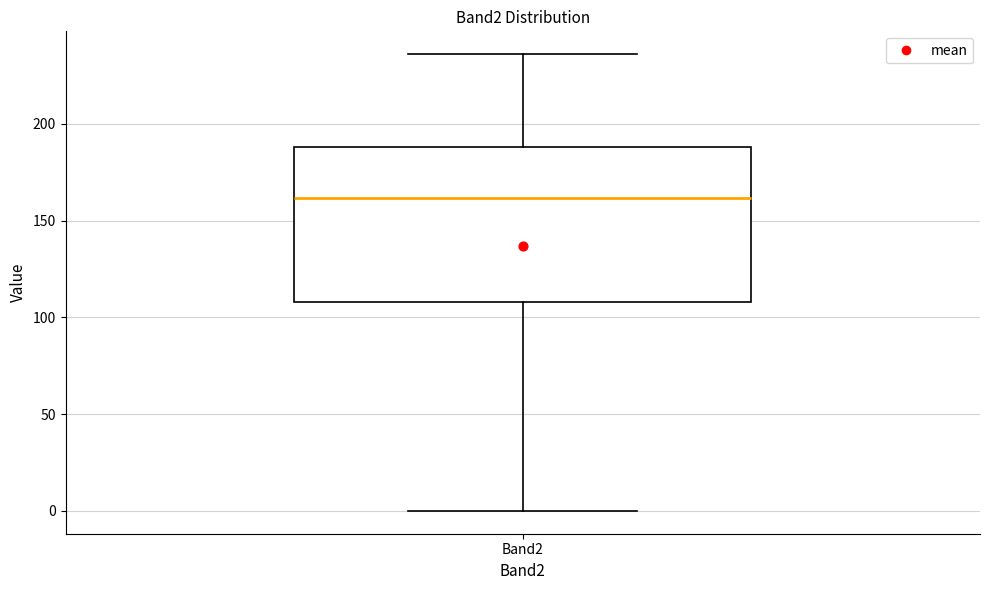

Read this box plot against the y-axis: the position of the median line, the range covered by the box, and the ends of both whiskers. The values are not printed on the chart, so give them approximately, as read against the axis.

median 160, box 110 to 190, whiskers 0 to 235